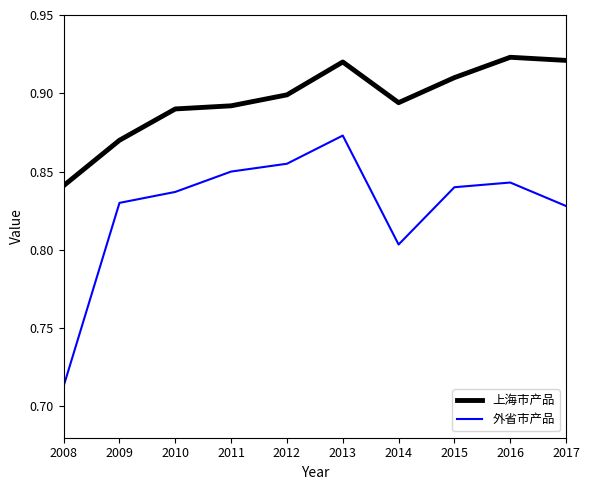

What is the difference between the maximum and minimum values in the 上海市产品 series?

0.1